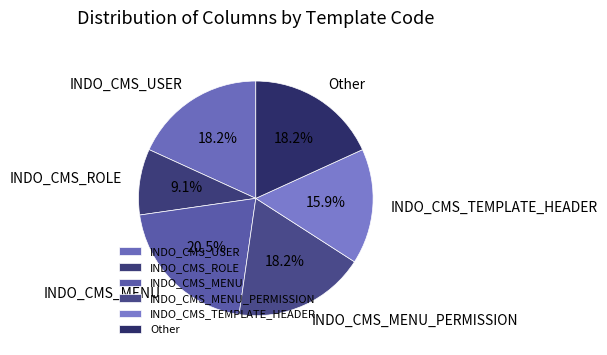

To the nearest percent, what percentage of the pie is INDO_CMS_MENU_PERMISSION?

18%